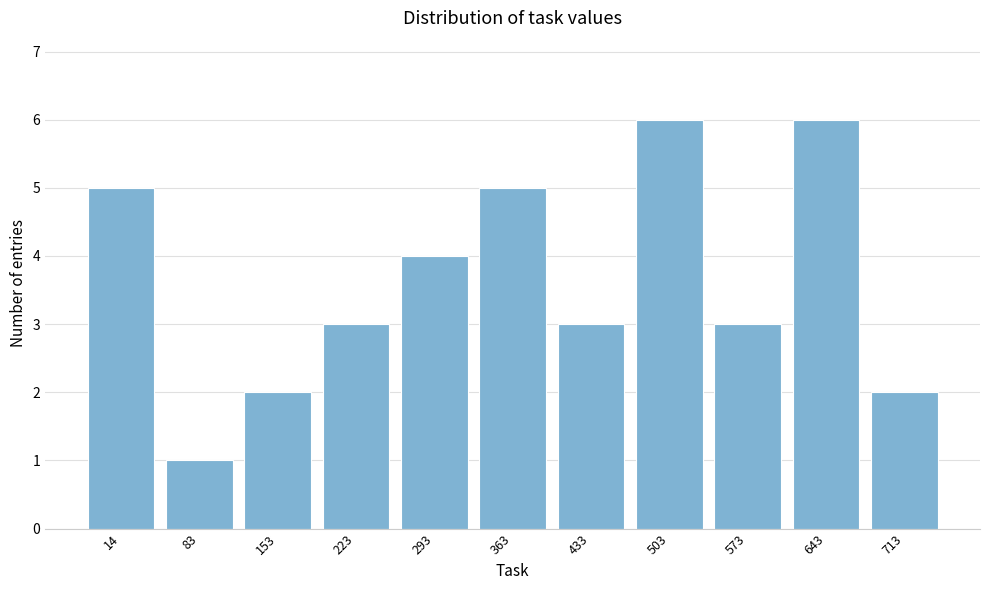

Reading right to left, list all the values displayed in this chart.

2	6	3	6	3	5	4	3	2	1	5